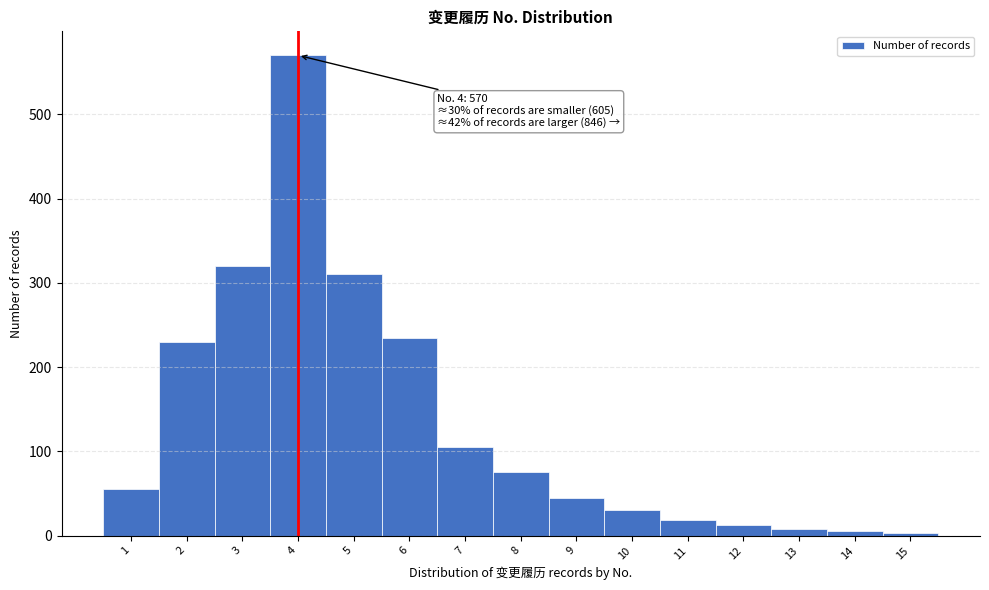

Over which range of the x-axis is the bar tallest?

3.5 to 4.5